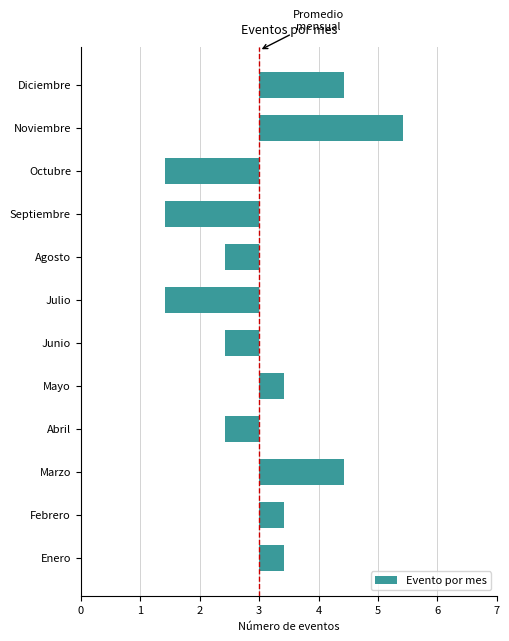

Are the bars horizontal?

Yes